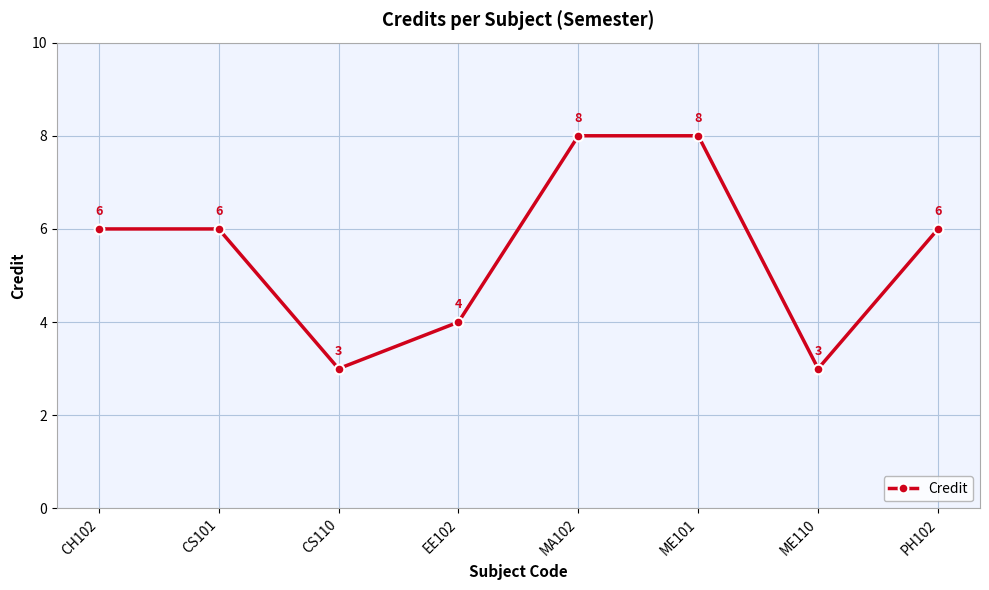

Does the chart display data point markers on the line(s)?

Yes